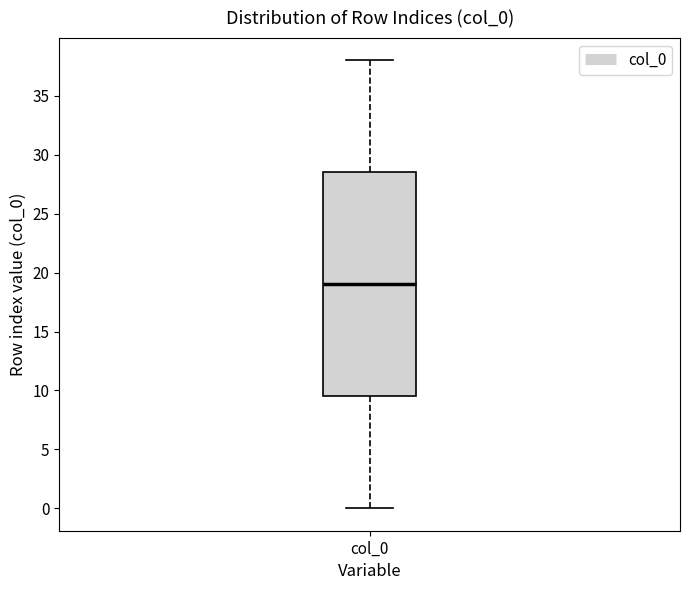

Read this box plot against the y-axis: the position of the median line, the range covered by the box, and the ends of both whiskers. The values are not printed on the chart, so give them approximately, as read against the axis.

median 19.0, box 9.5 to 28.5, whiskers 0.0 to 38.0